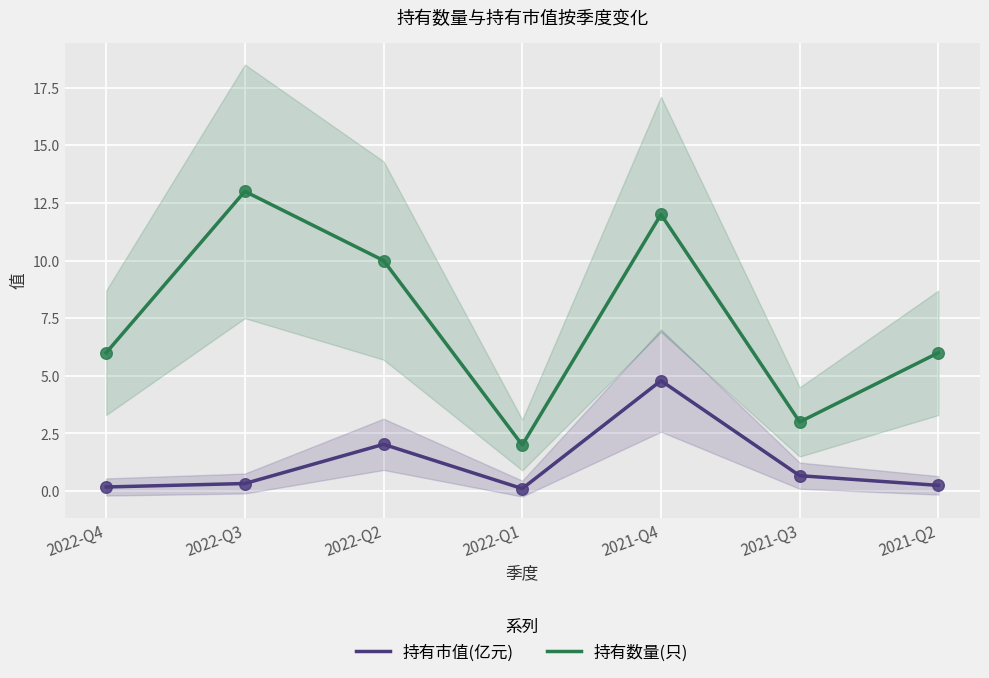

Which series has the largest total across all categories?

持有数量(只)